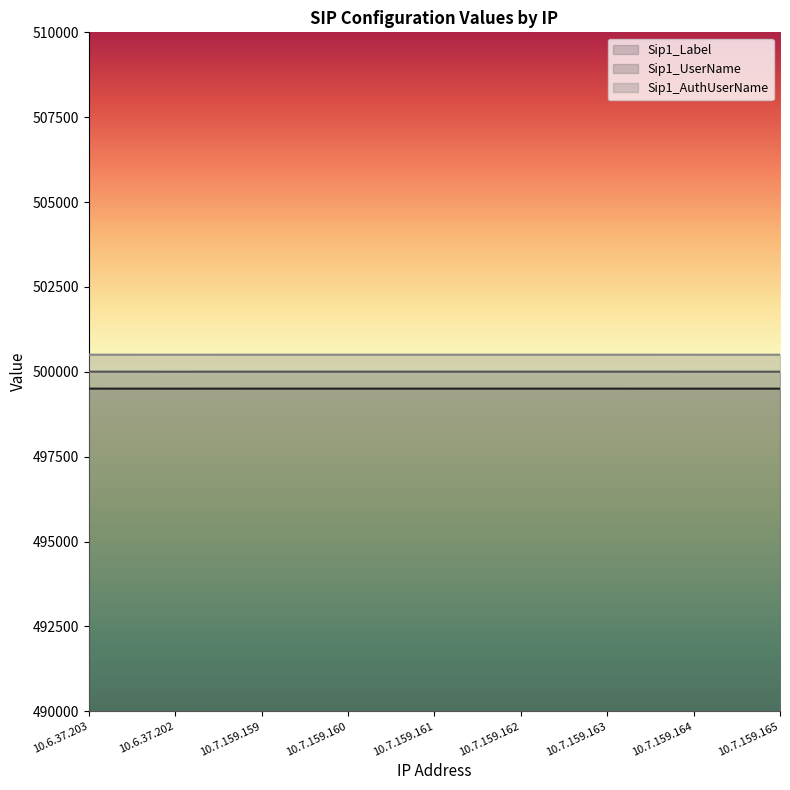

List the series in order of their overall mean, lowest first.

Sip1_Label, Sip1_UserName, Sip1_AuthUserName